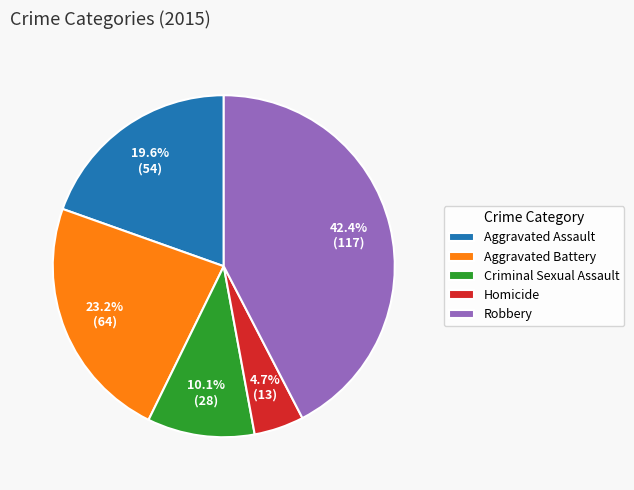

How many segments does this pie chart have?

5